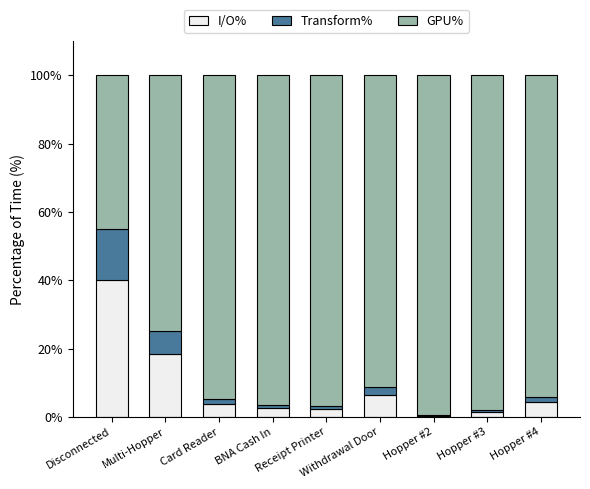

What is the maximum value for I/O%?

40.0